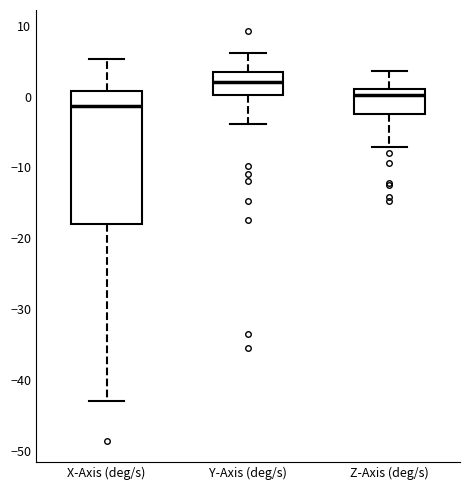

Reading left to right, read every box against the y-axis: the position of its median line, the range the box covers, and the ends of its whiskers. The values are not printed on the chart, so give them approximately, as read against the axis.

X-Axis (deg/s): median -1, box -18 to 1, whiskers -43 to 5
Y-Axis (deg/s): median 2, box 0 to 3, whiskers -4 to 6
Z-Axis (deg/s): median 0, box -2 to 1, whiskers -7 to 4